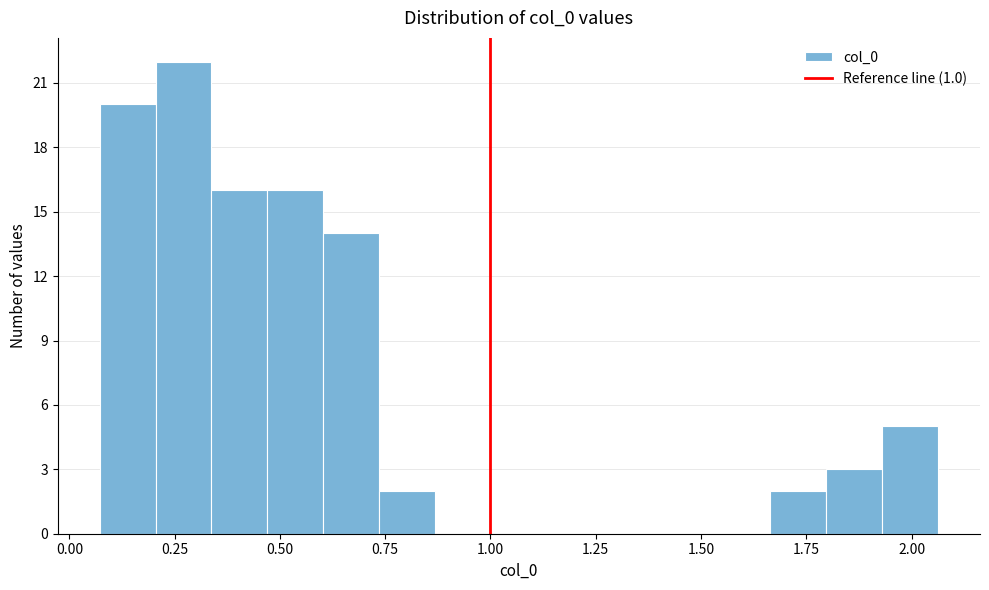

Around what value on the x-axis is the tallest bar? Give the approximate position of its centre, as read against the axis.

0.25